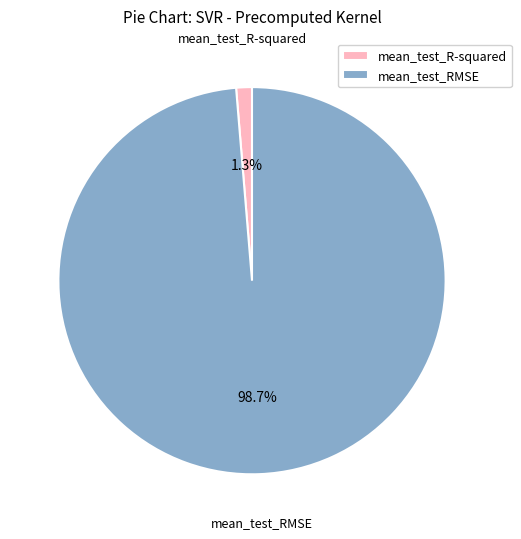

To the nearest percent, what is the combined percentage of mean_test_RMSE and mean_test_R-squared?

100%